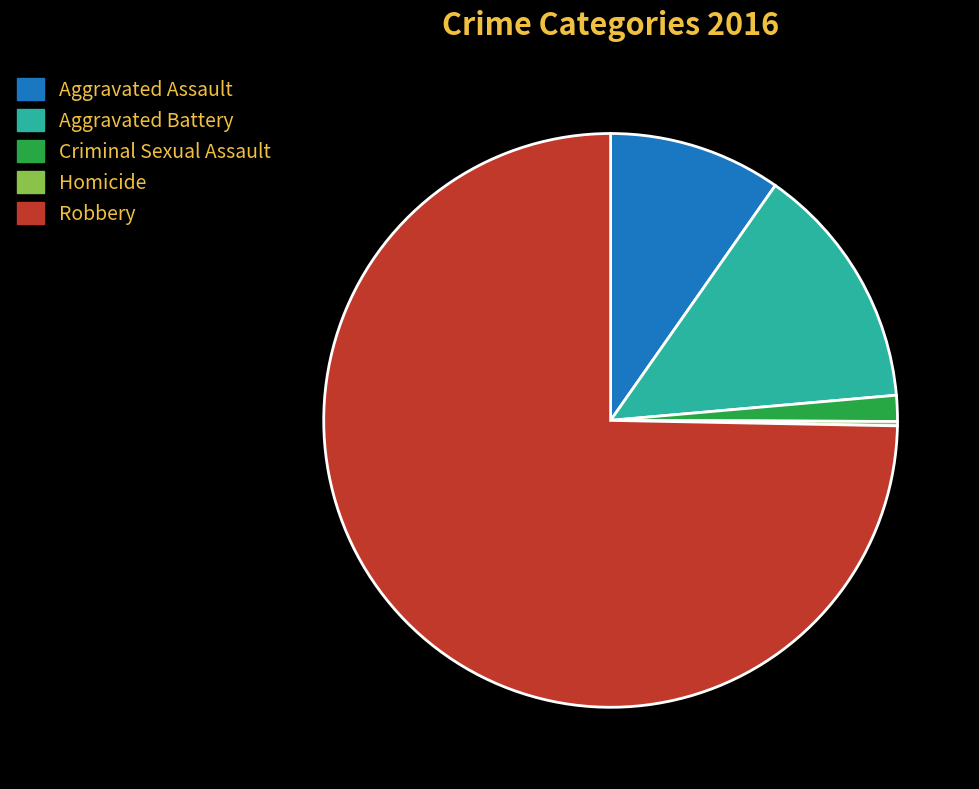

Do Robbery and Aggravated Battery together represent more than half of the pie?

Yes